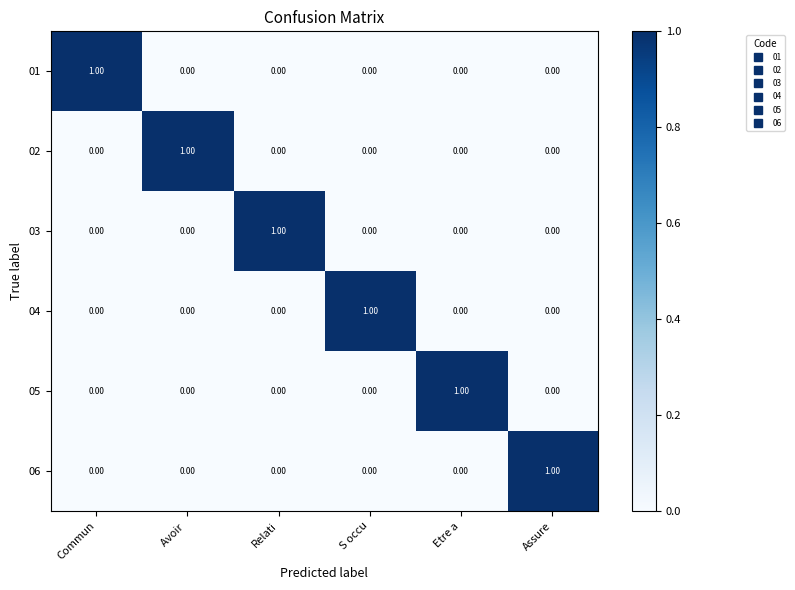

Count the number of data series in this chart.

6